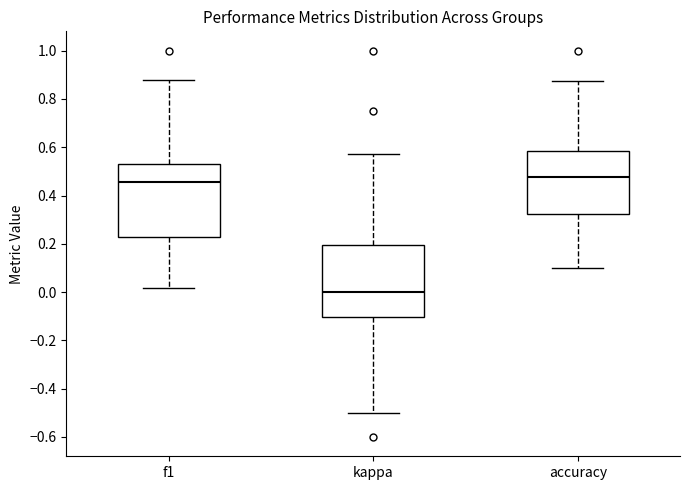

Which box's median line is the highest?

accuracy